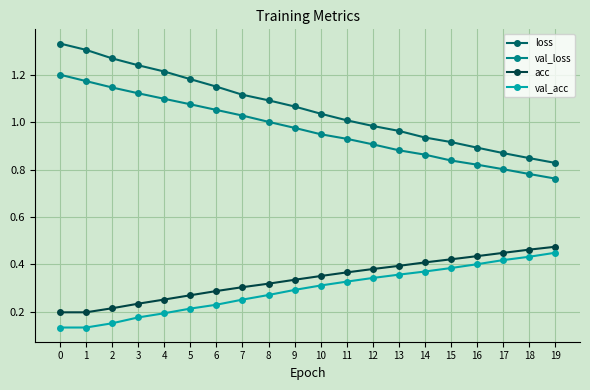

The value of val_acc at 8 is 0.4. True or false?

False